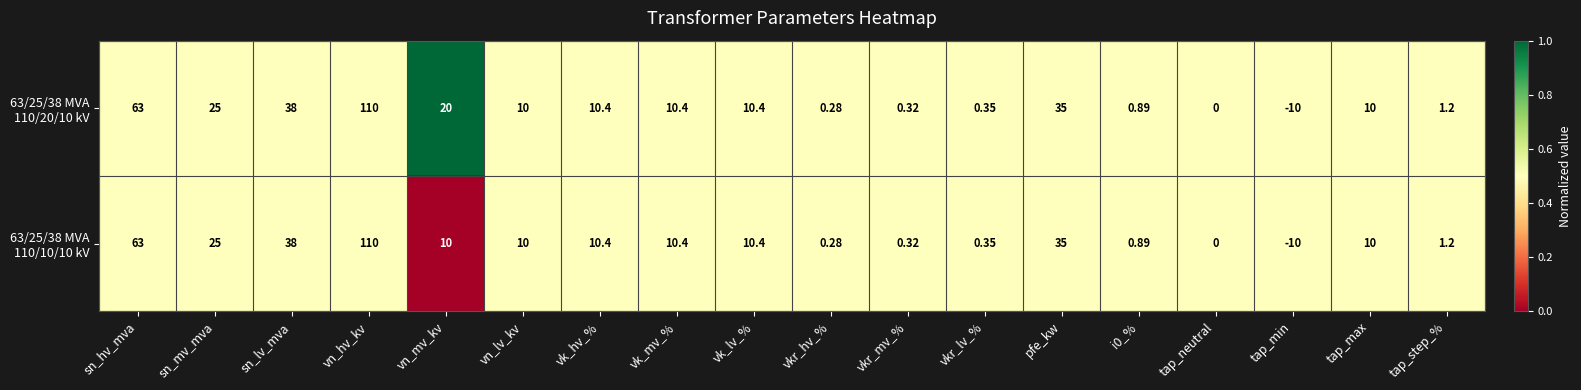

At which category is the sum across all series the highest?

vn_hv_kv